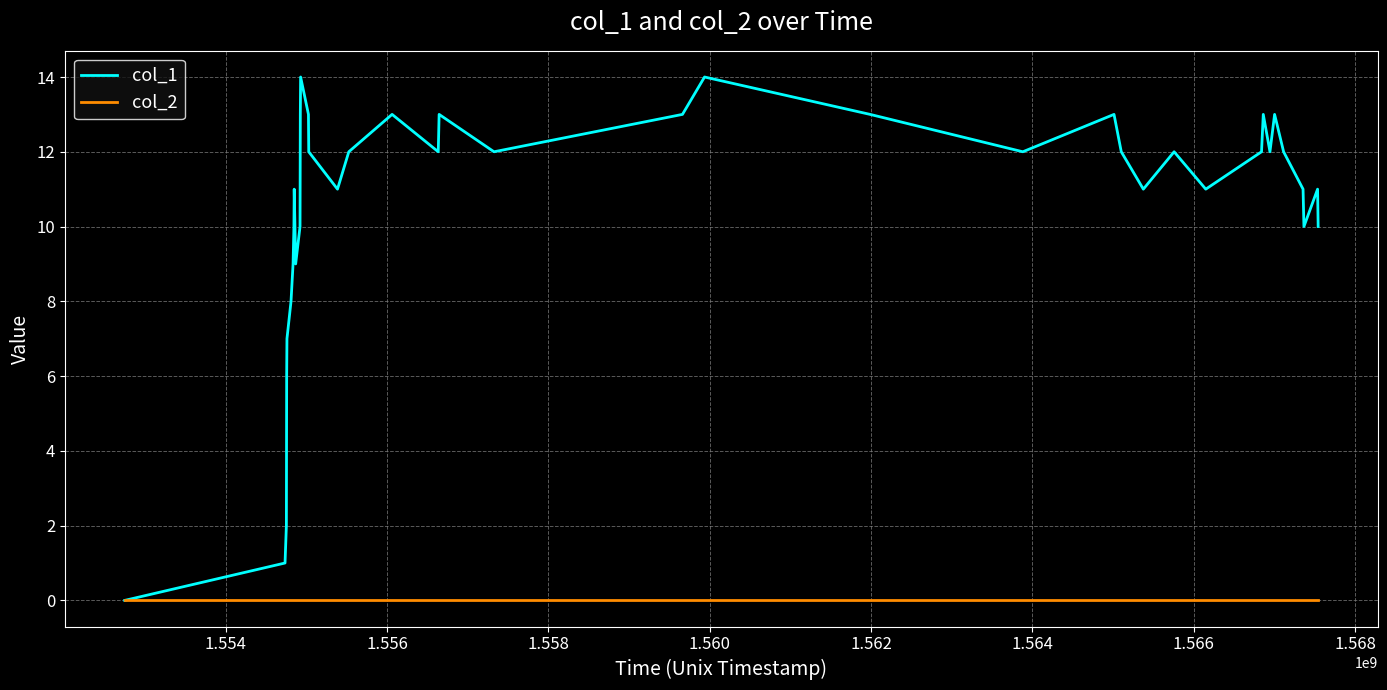

List the series in order of their peak value, lowest first.

col_2, col_1